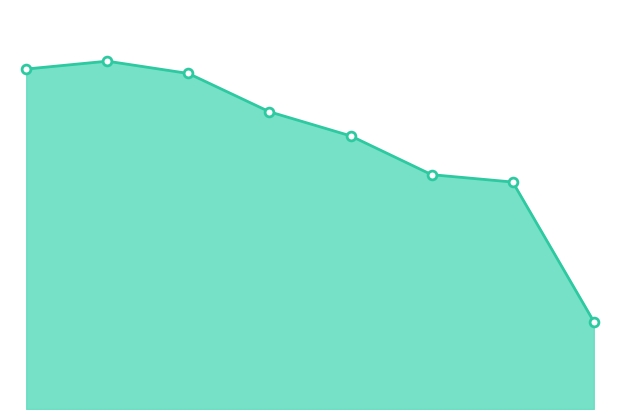

How many lines are shown in the chart?

1